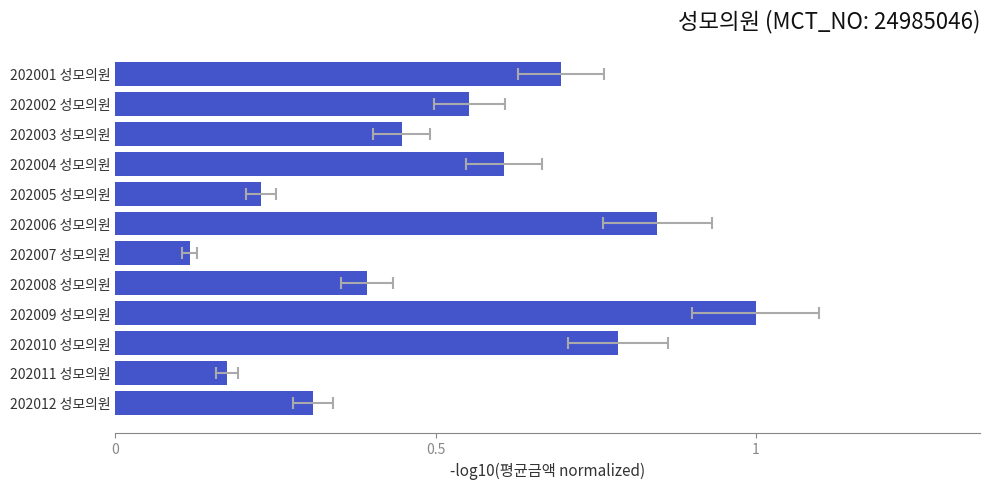

Between 202010 성모의원 and 202005 성모의원, which is larger?

202010 성모의원